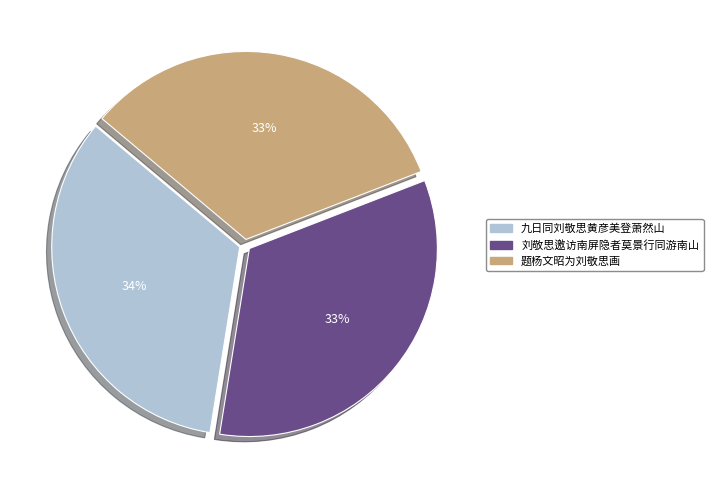

Is there any slice that represents more than half of the pie?

No